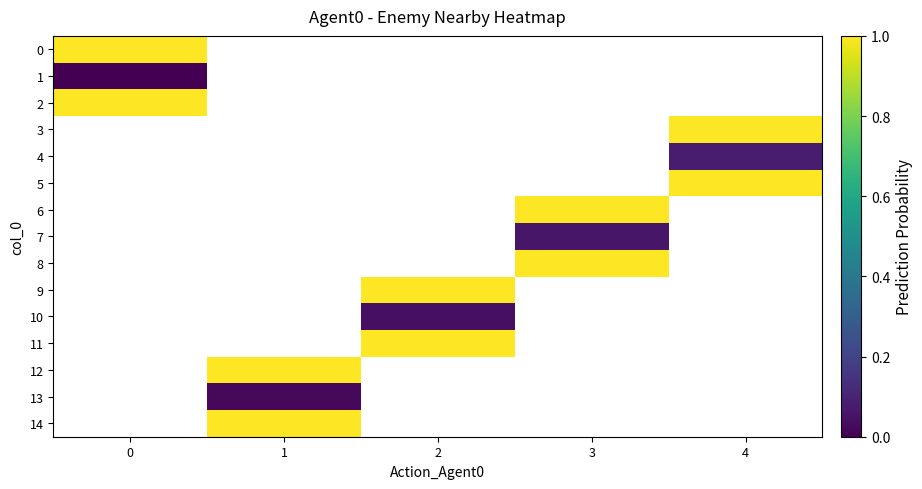

List the labels in order of row_10 value, smallest first.

0, 1, 2, 3, 4